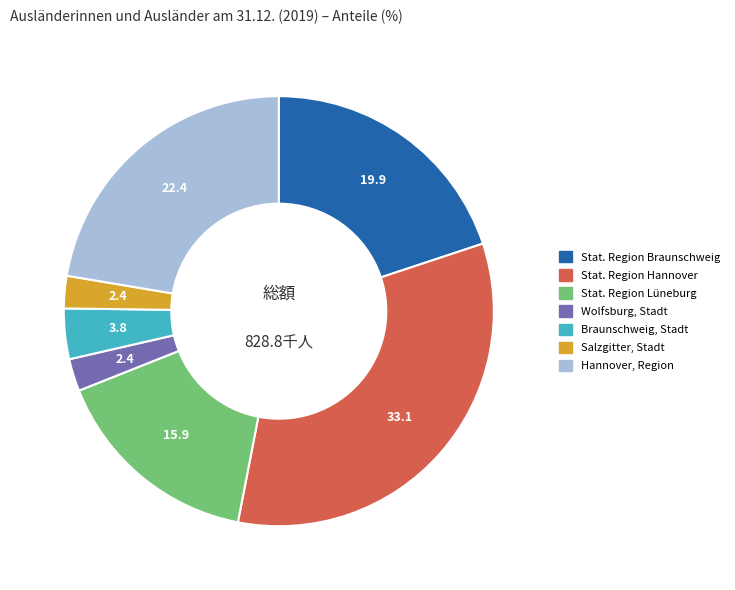

Is it true that Hannover, Region is 22% of the pie?

True